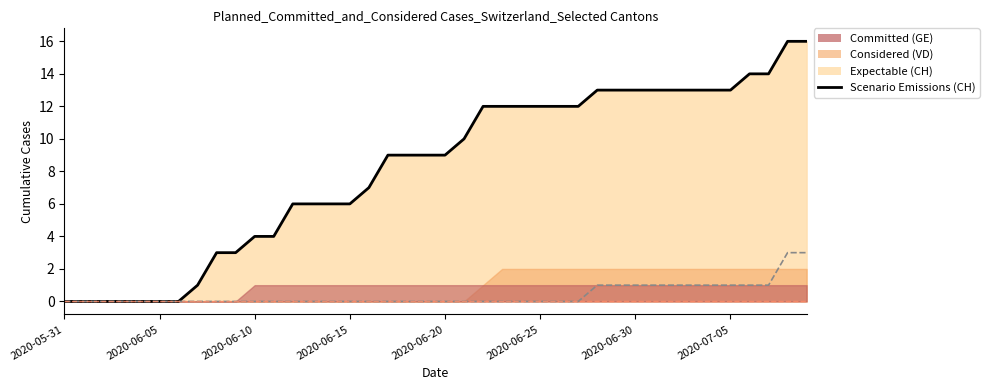

Where does the CH Scenario series first go above 9?

21